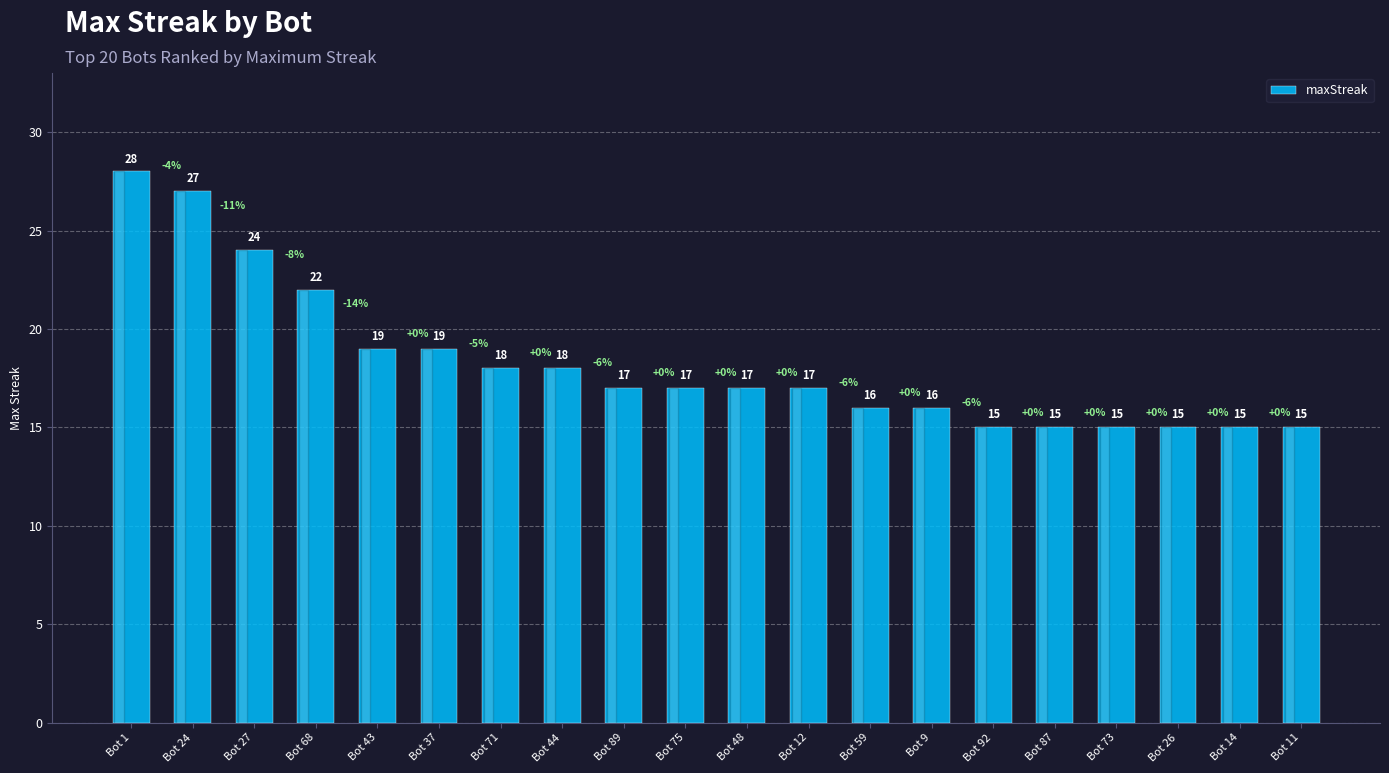

What is the average value?

18